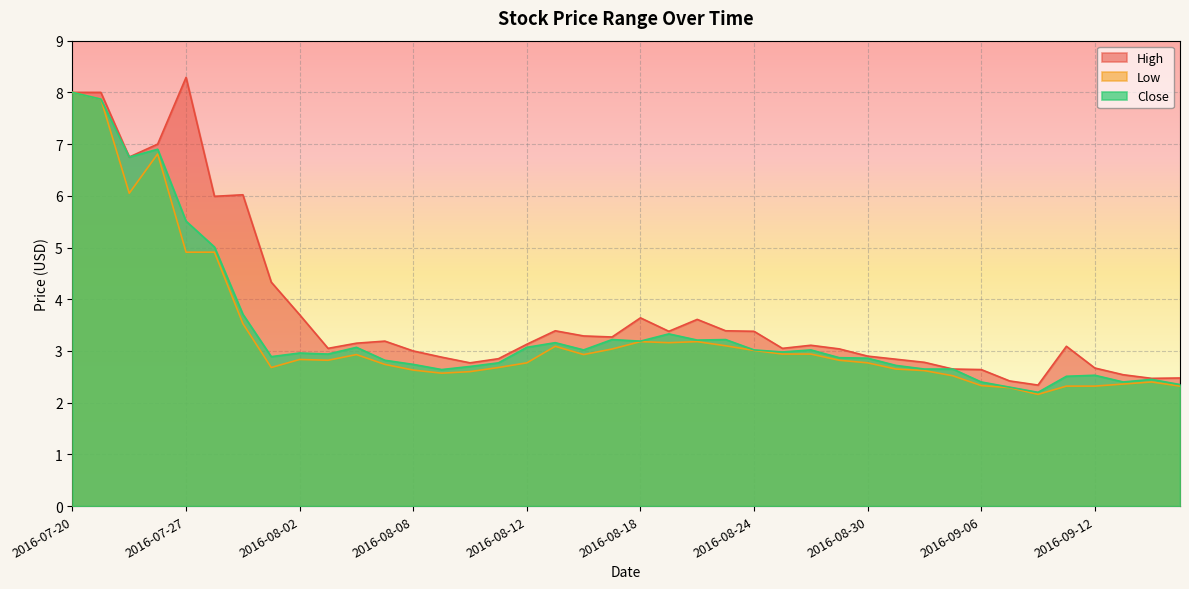

What is the label of the 40th point from the right?

2016-07-20